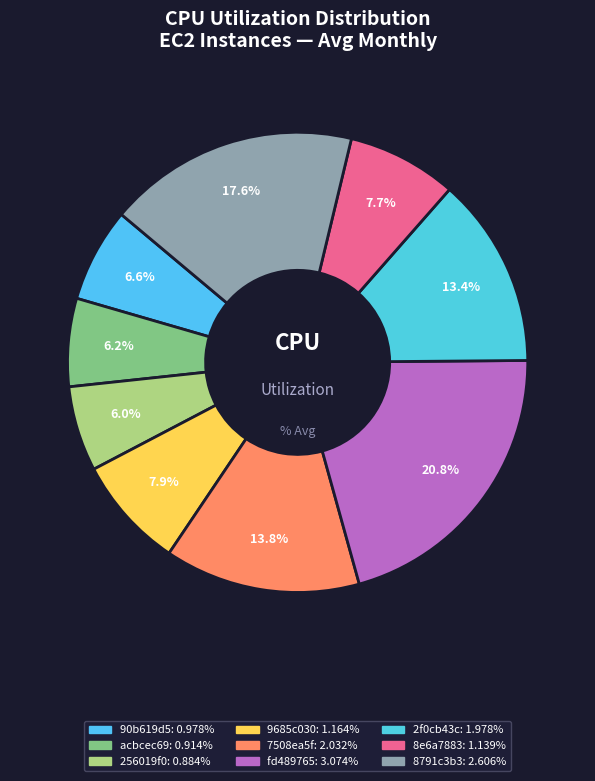

Count the number of slices in the pie.

9